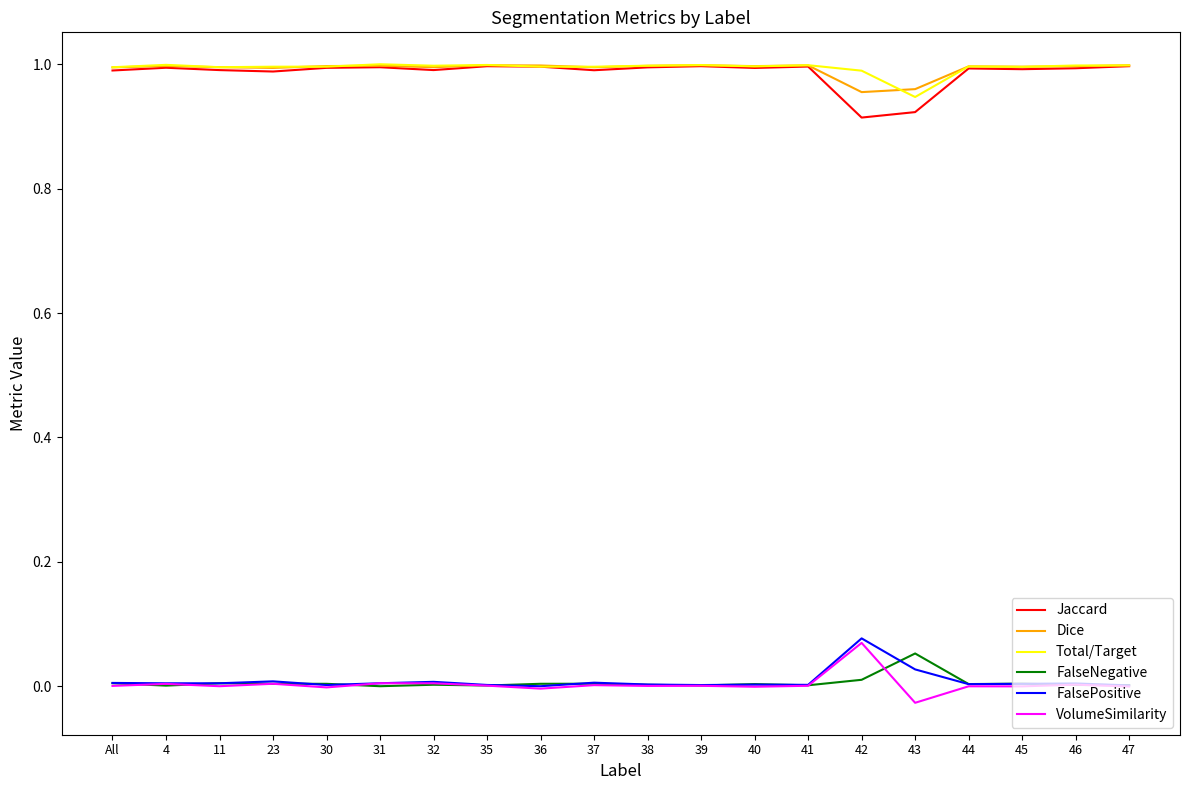

Does the chart display data point markers on the line(s)?

No